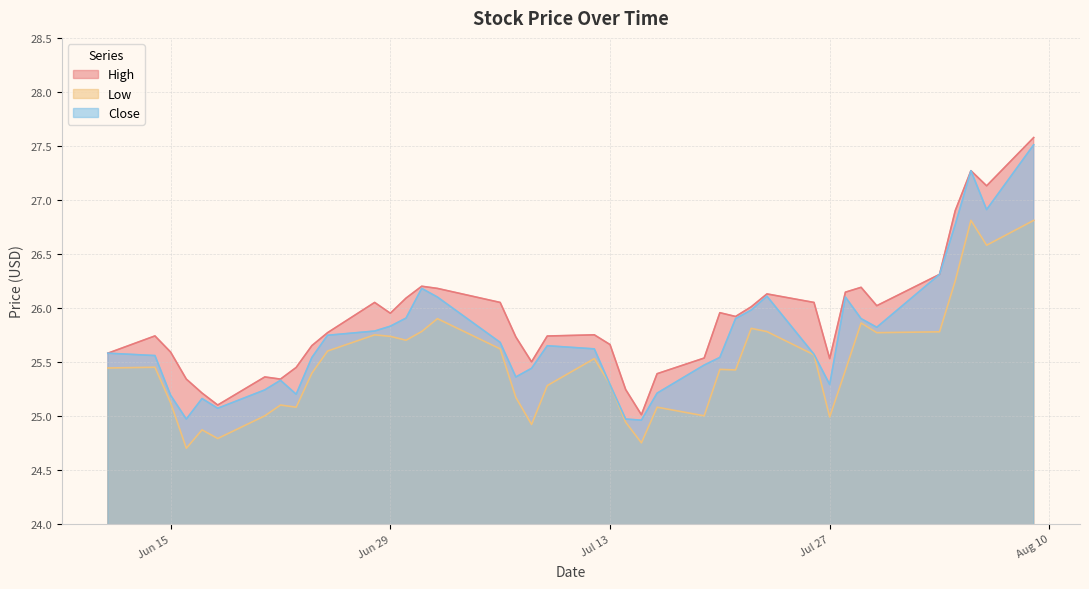

True or false: Close has more than 1 interior local peaks.

True